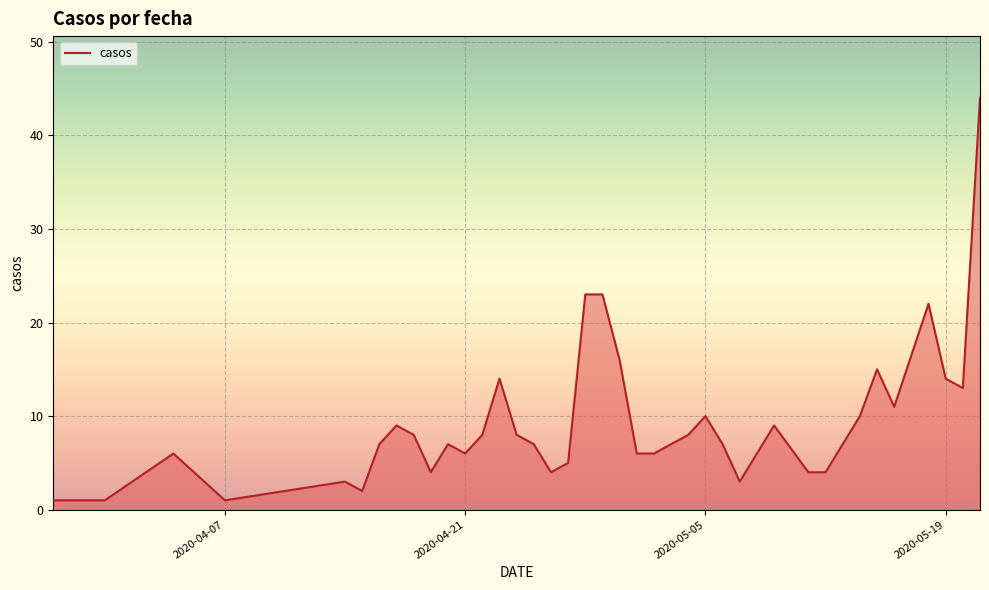

What is the greatest value displayed?

44